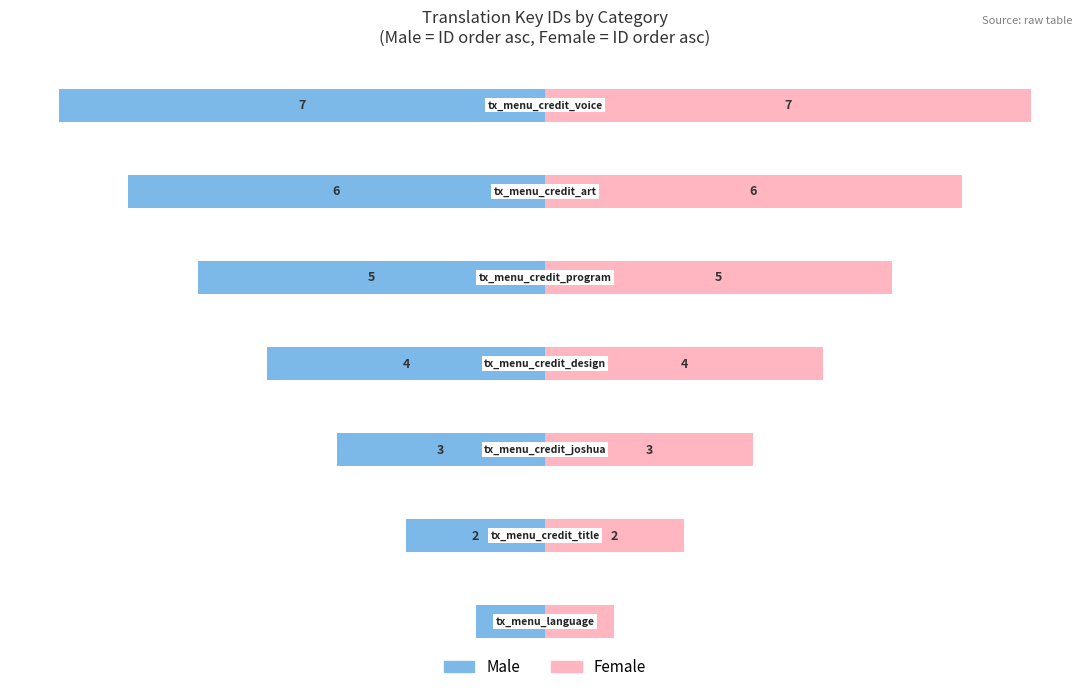

What is the difference between the maximum and minimum values in the Female series?

6